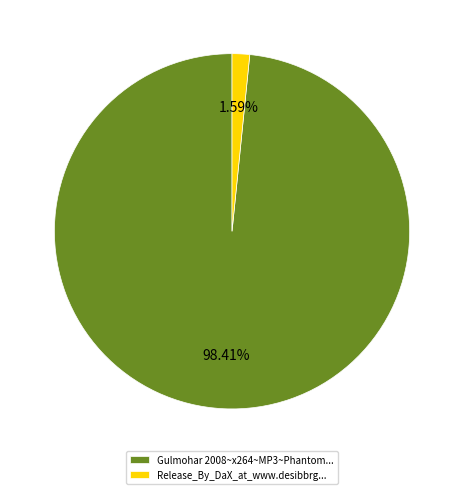

Which has a higher value, Release_By_DaX_at_www.desibbrg... or Gulmohar 2008~x264~MP3~Phantom...?

Gulmohar 2008~x264~MP3~Phantom...